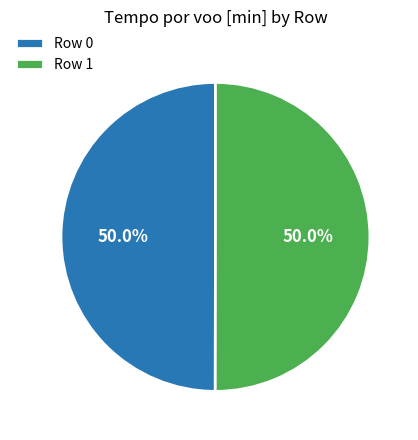

How many slices are in this pie chart?

2